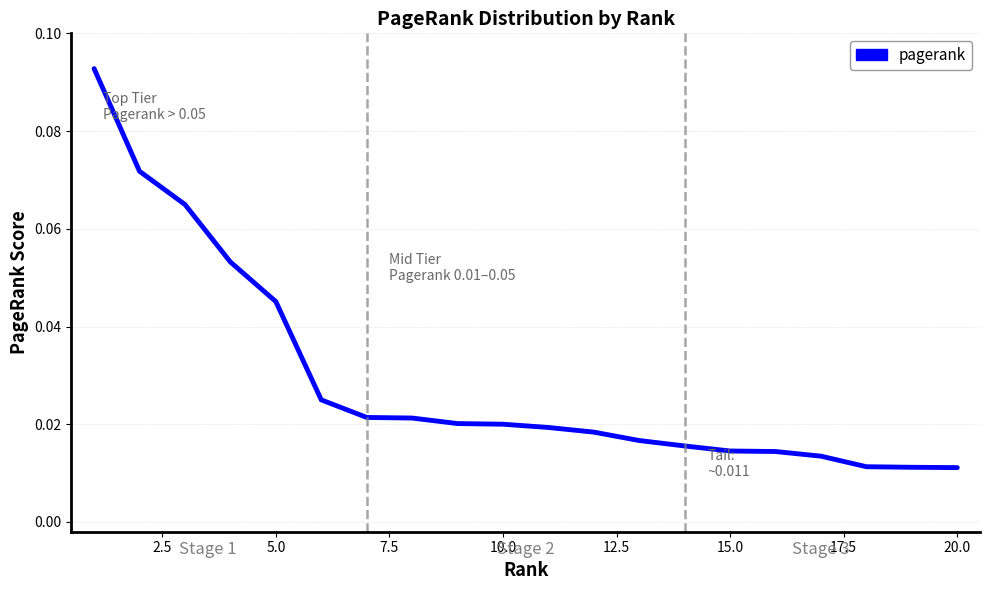

Which category has the lowest value across all series?

20.0